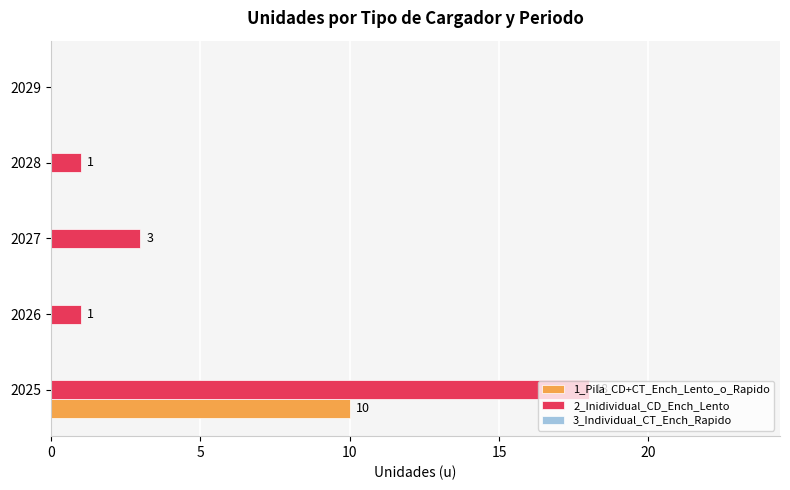

Is it true that 2_Inidividual_CD_Ench_Lento equals 2 at 2026?

False